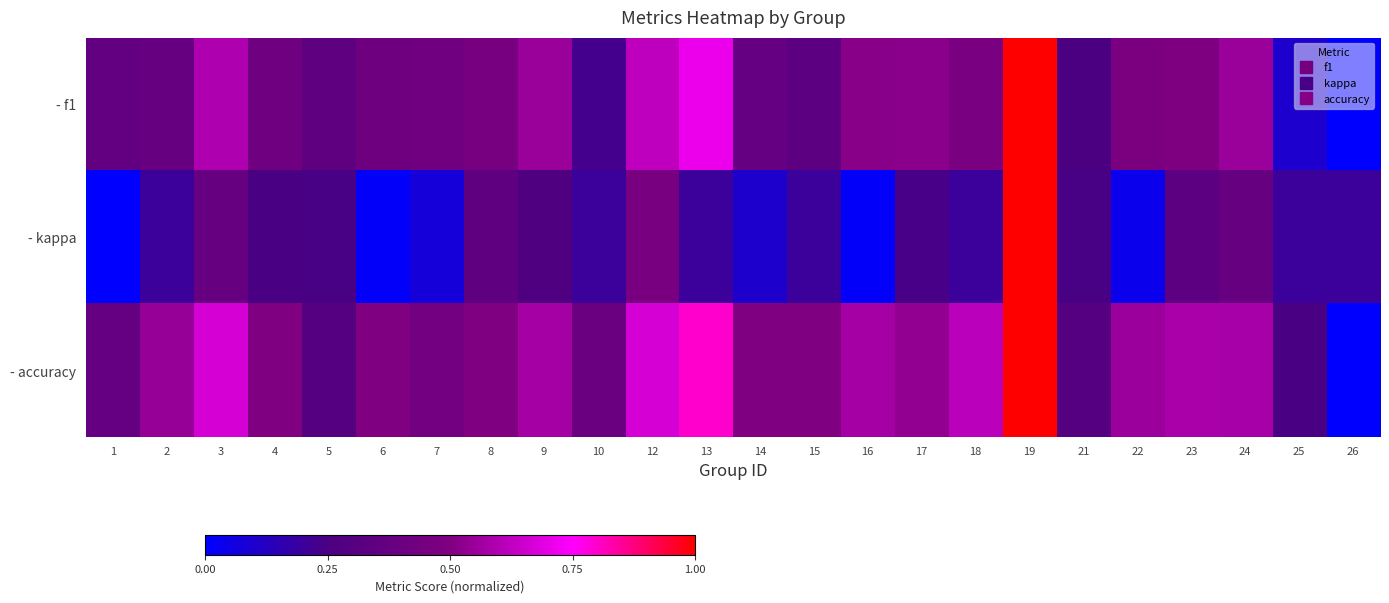

Reading left to right, list all the values displayed in this chart.

- f1: 1=0.4	2=0.4	3=0.6	4=0.4	5=0.3	6=0.4	7=0.4	8=0.5	9=0.6	10=0.2	12=0.6	13=0.7	14=0.4	15=0.3	16=0.5	17=0.5	18=0.5	19=1.0	21=0.3	22=0.5	23=0.5	24=0.6	25=0.1	26=0.0
- kappa: 1=0.0	2=0.2	3=0.4	4=0.2	5=0.2	6=0.0	7=0.1	8=0.3	9=0.3	10=0.2	12=0.5	13=0.2	14=0.1	15=0.2	16=0.0	17=0.2	18=0.2	19=1.0	21=0.2	22=0.0	23=0.3	24=0.4	25=0.2	26=0.2
- accuracy: 1=0.4	2=0.5	3=0.7	4=0.5	5=0.3	6=0.5	7=0.4	8=0.5	9=0.6	10=0.4	12=0.7	13=0.8	14=0.5	15=0.5	16=0.6	17=0.5	18=0.6	19=1.0	21=0.3	22=0.6	23=0.6	24=0.6	25=0.2	26=0.0